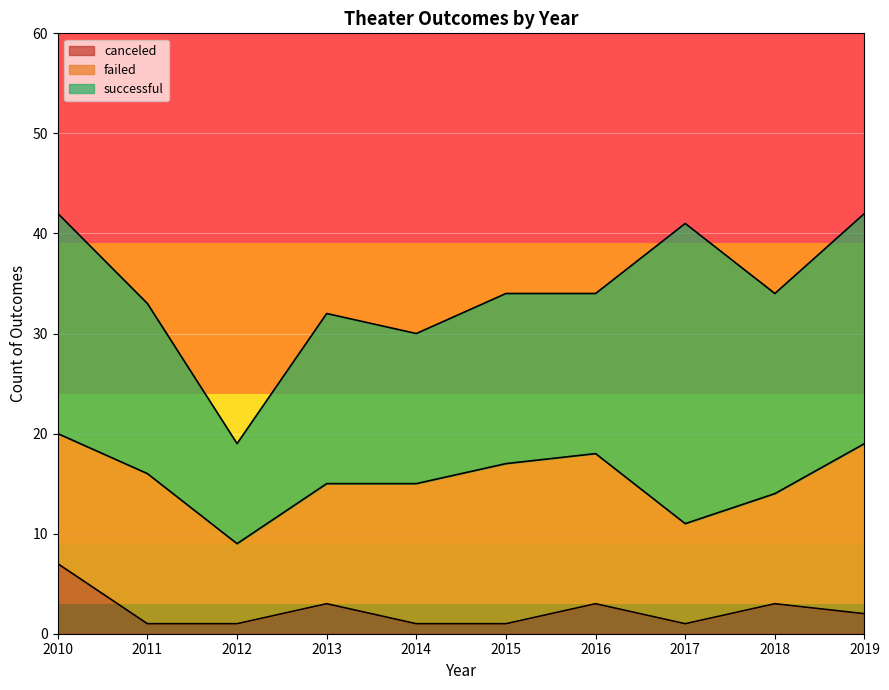

Which label corresponds to the smallest value in the chart?

2011